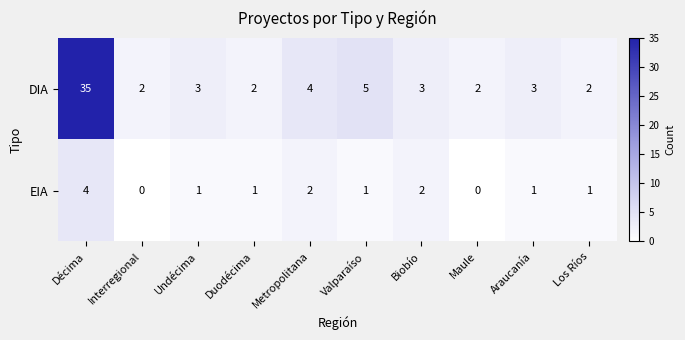

The EIA series shows 0 at Araucanía. True or false?

False